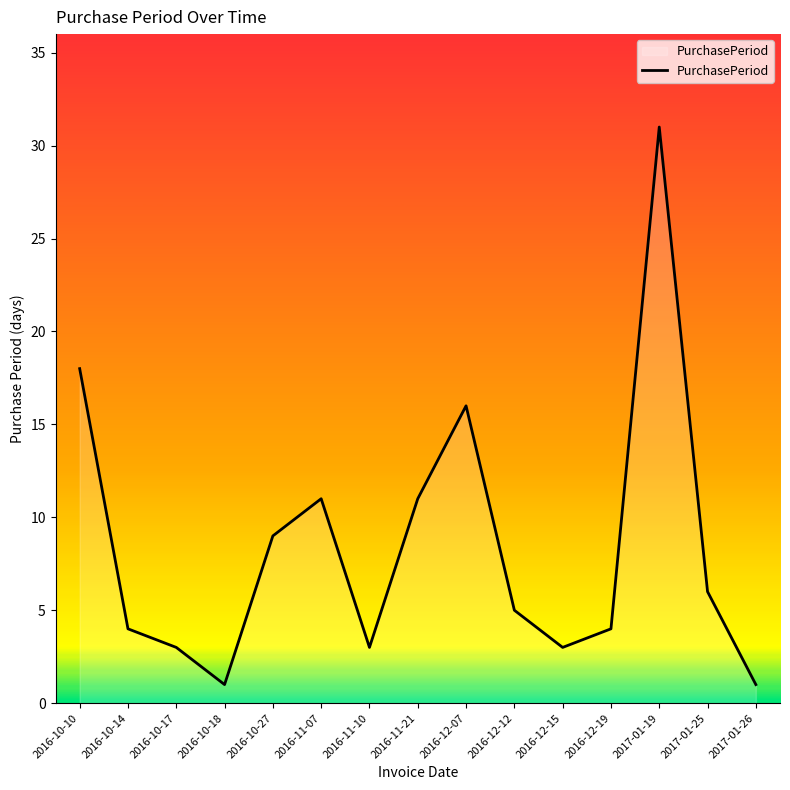

How many interior local peaks (higher than both neighbors) does the data have?

3